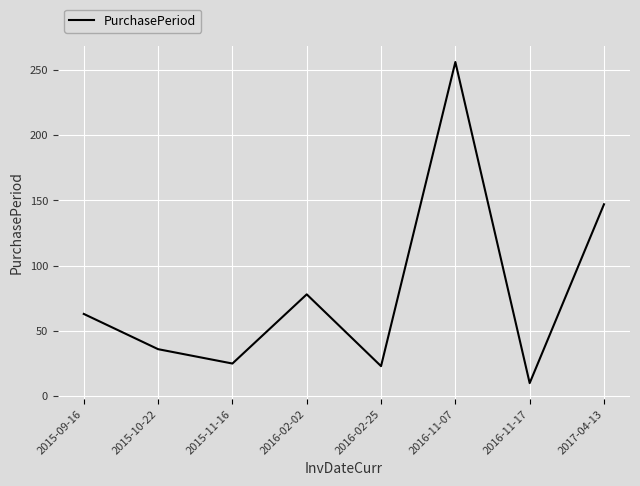

What is the change in value from 2015-10-22 to 2016-11-07?

+220